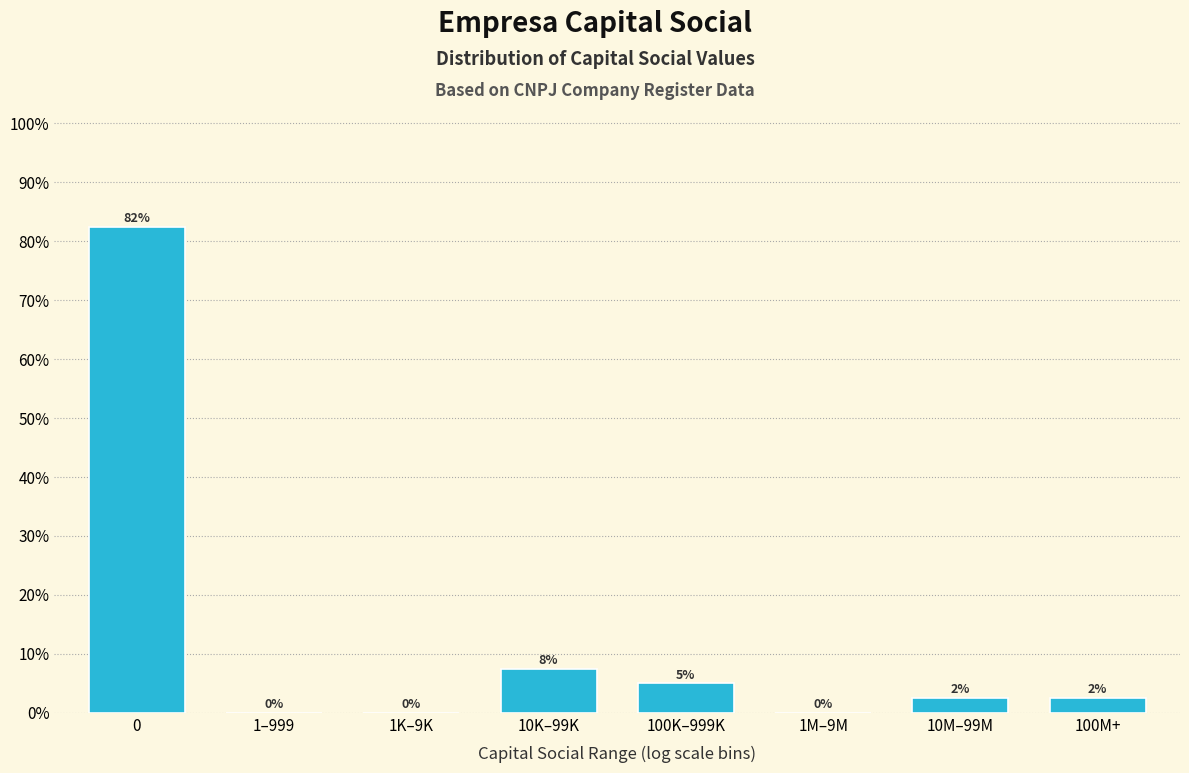

What is the greatest value displayed?

82.5